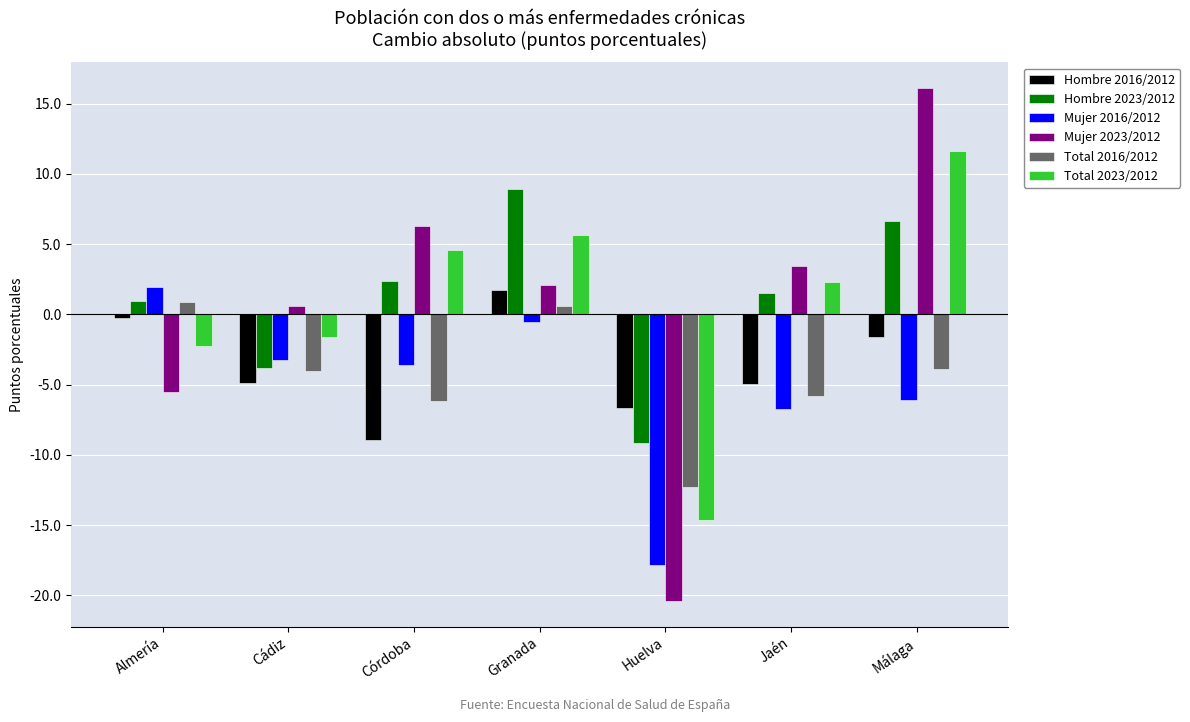

What is the difference between the maximum and minimum values in the Hombre 2016/2012 series?

10.7